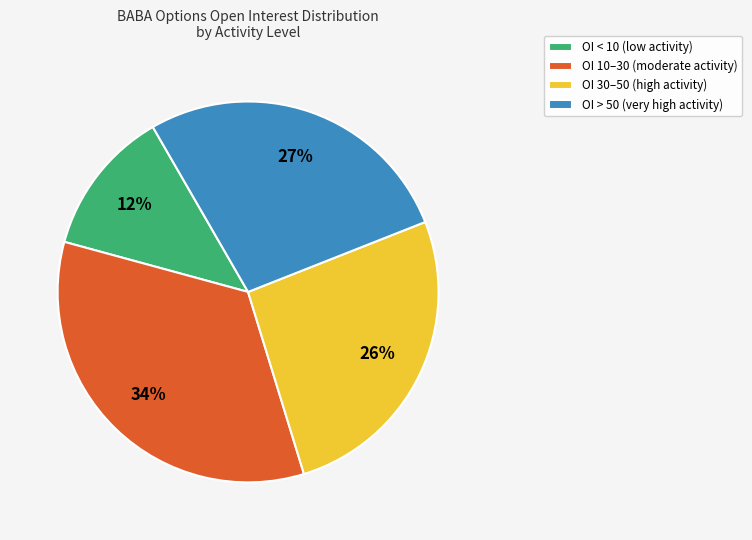

Rank the categories by value from lowest to highest.

OI < 10 (low activity), OI 30–50 (high activity), OI > 50 (very high activity), OI 10–30 (moderate activity)